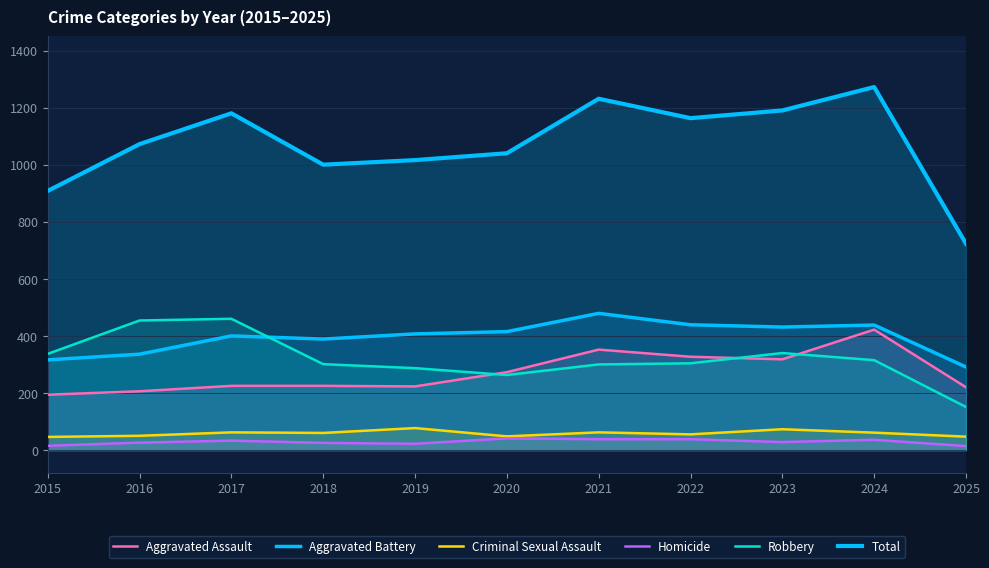

Which series has the largest range (max minus min)?

Total